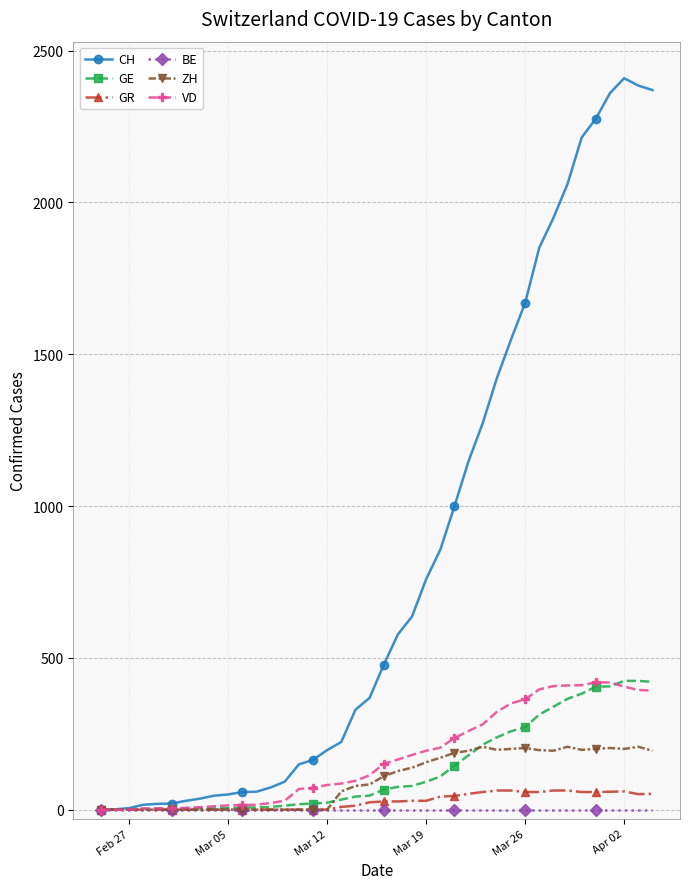

What is the maximum value shown in the chart?

2409